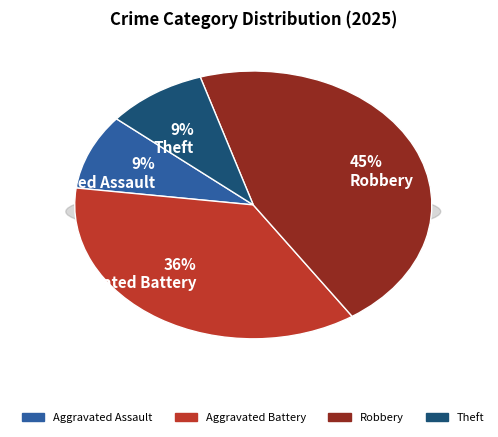

Is Theft the majority of the pie?

No